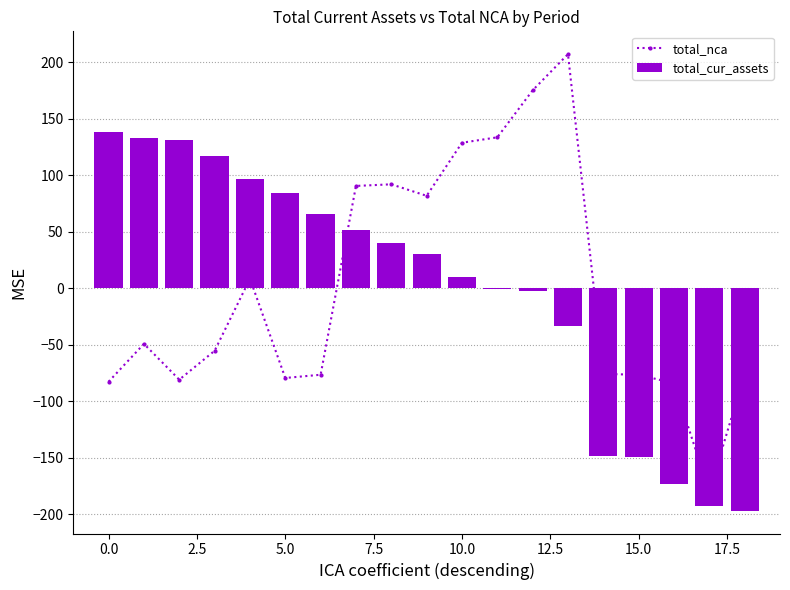

At which category is the sum across all series the highest?

13